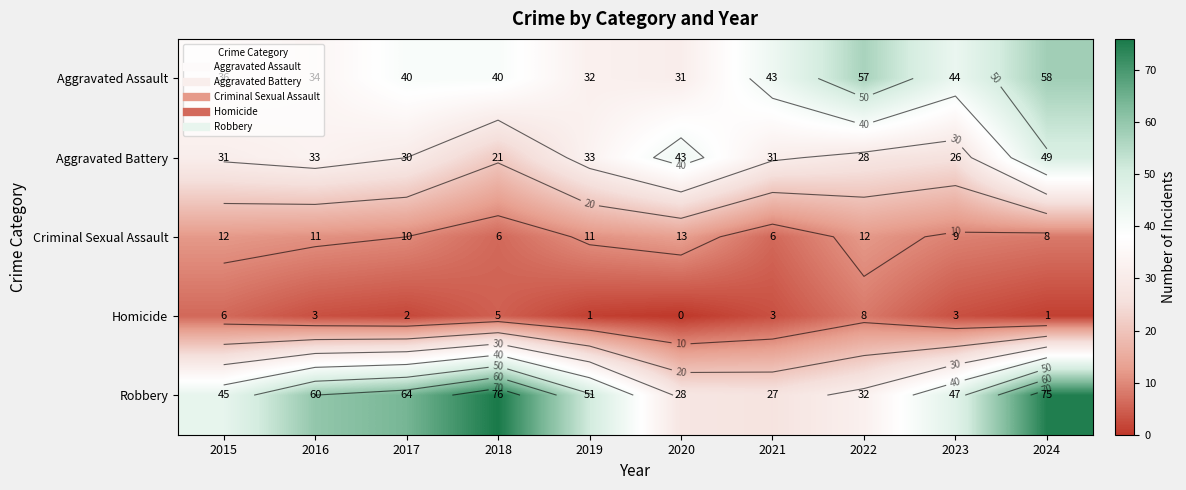

The Homicide series shows 2 at 2017. True or false?

True